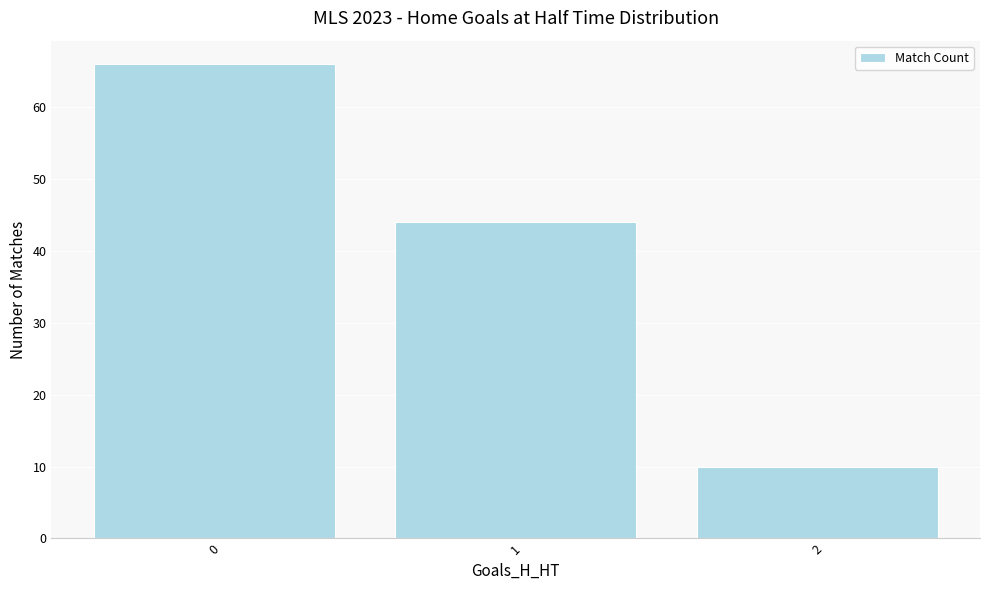

How many data points does each series have?

3